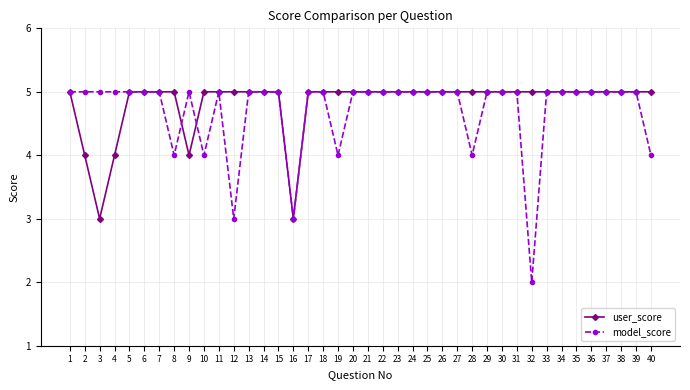

Where is the first local minimum for user_score?

3